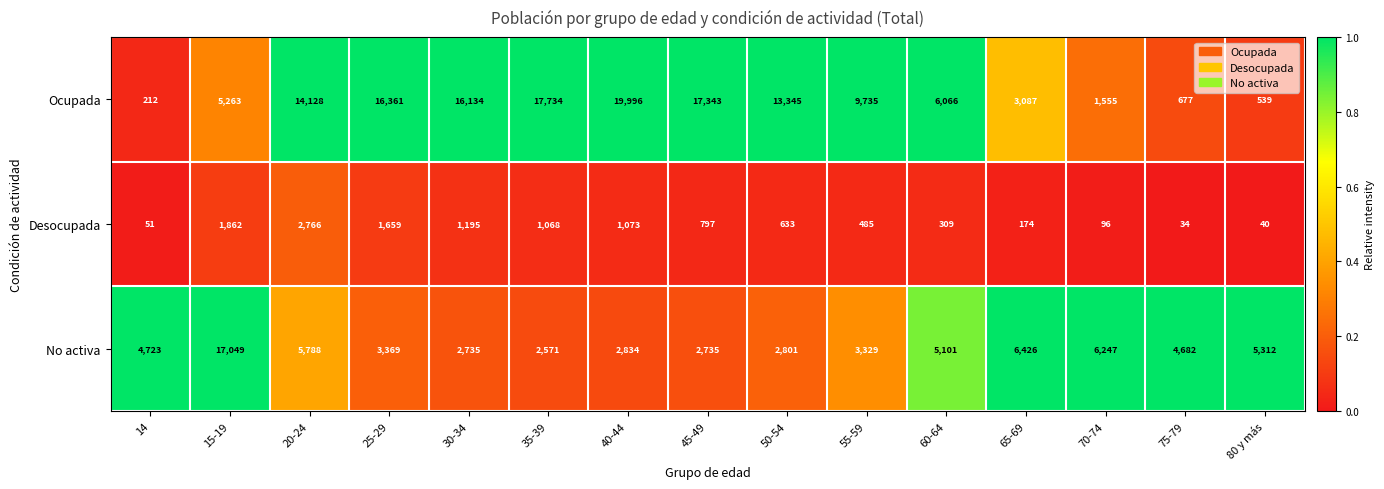

What is the total value across all series at 75-79?

5393